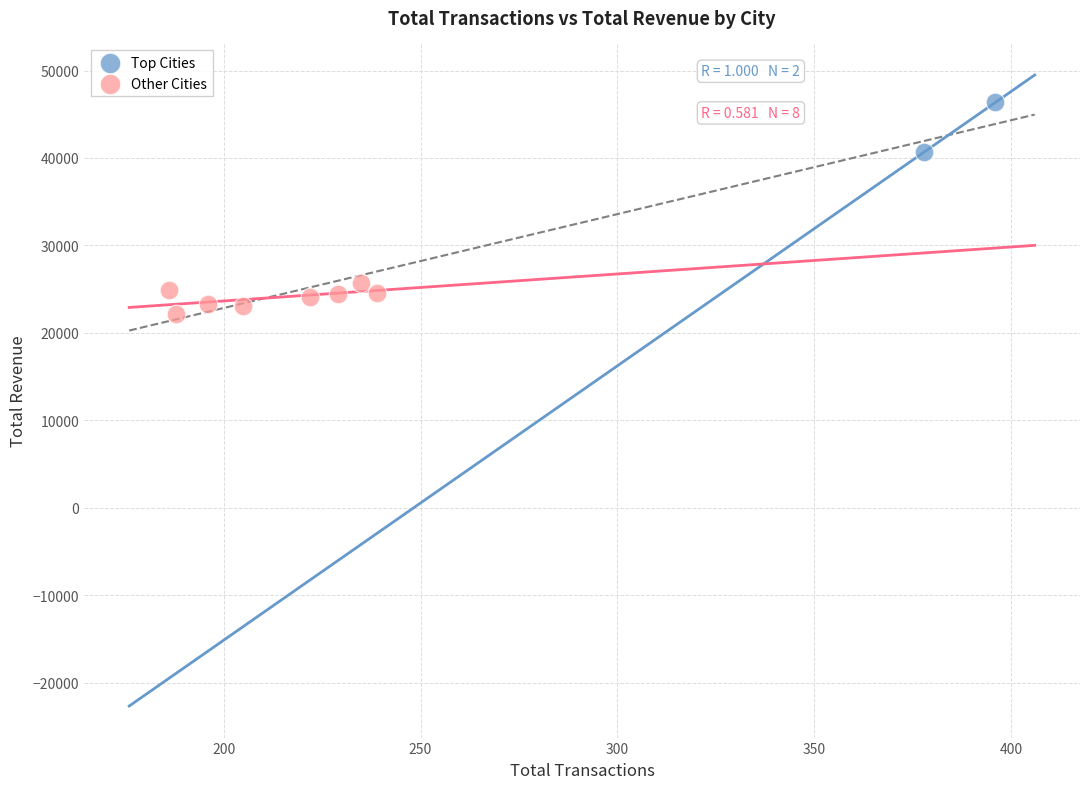

Which series has the largest Y range (max minus min)?

Top Cities